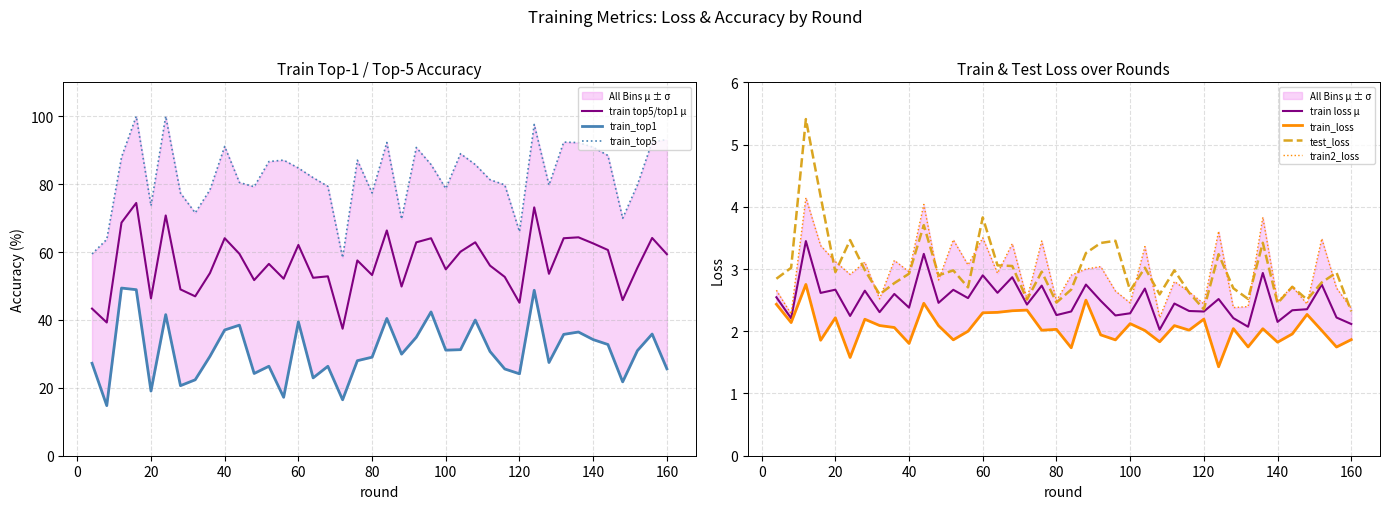

Reading left to right, extract all data points from this chart.

train_loss: 2.4	2.1	2.8	1.9	2.2	1.6	2.2	2.1	2.1	1.8	2.4	2.1	1.9	2.0	2.3	2.3	2.3	2.3	2.0	2.0	1.7	2.5	1.9	1.9	2.1	2.0	1.8	2.1	2.0	2.2	1.4	2.0	1.7	2.0	1.8	2.0	2.3	2.0	1.7	1.9
train_top1: 27.2	14.8	49.4	48.9	19.0	41.6	20.6	22.4	29.3	37.0	38.5	24.2	26.4	17.2	39.4	22.9	26.3	16.5	28.0	29.0	40.4	29.9	34.9	42.4	31.1	31.2	40.0	30.7	25.6	24.1	48.7	27.5	35.7	36.4	34.2	32.8	21.8	31.0	35.8	25.6
train_top5: 59.4	63.7	88.0	100.0	73.7	100.0	77.4	71.5	78.3	91.1	80.5	79.2	86.7	87.1	84.7	81.9	79.4	58.4	87.1	77.4	92.3	69.8	90.8	85.8	78.7	89.0	85.8	81.3	79.8	66.0	97.6	79.7	92.4	92.2	90.9	88.4	70.0	79.8	92.5	93.1
train2_loss: 2.7	2.3	4.1	3.4	3.1	2.9	3.1	2.5	3.1	3.0	4.0	2.8	3.5	3.1	3.5	2.9	3.4	2.5	3.5	2.5	2.9	3.0	3.0	2.6	2.5	3.4	2.2	2.8	2.6	2.4	3.6	2.4	2.4	3.8	2.5	2.7	2.4	3.5	2.7	2.4
test_loss: 2.8	3.0	5.4	4.2	3.0	3.5	3.0	2.6	2.8	2.9	3.7	2.9	3.0	2.7	3.8	3.1	3.0	2.5	3.0	2.5	2.7	3.3	3.4	3.5	2.7	3.0	2.6	3.0	2.6	2.4	3.2	2.7	2.5	3.4	2.5	2.7	2.5	2.8	2.9	2.3